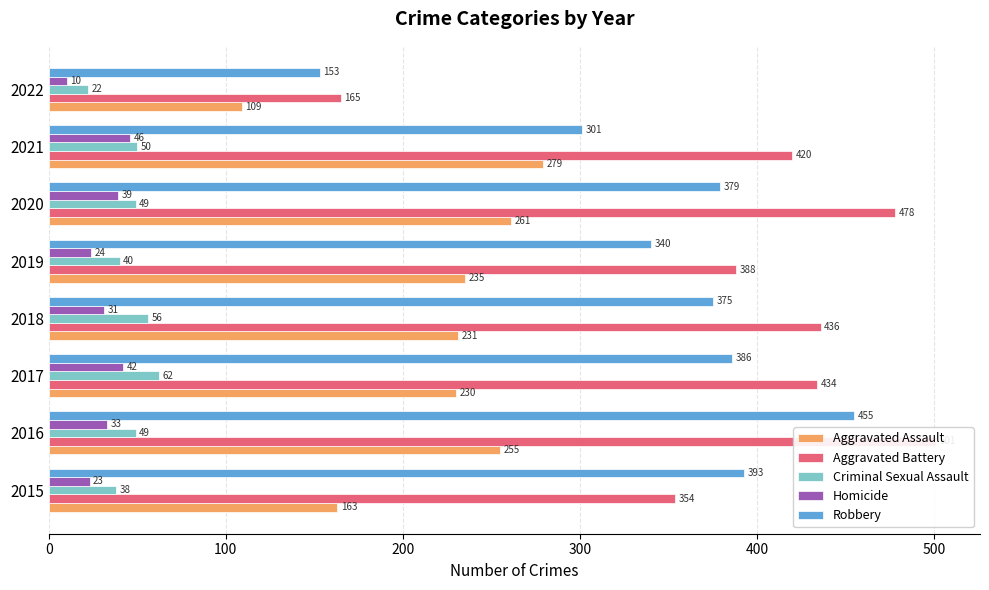

What are all the series names shown in the legend?

Aggravated Assault, Aggravated Battery, Criminal Sexual Assault, Homicide, Robbery